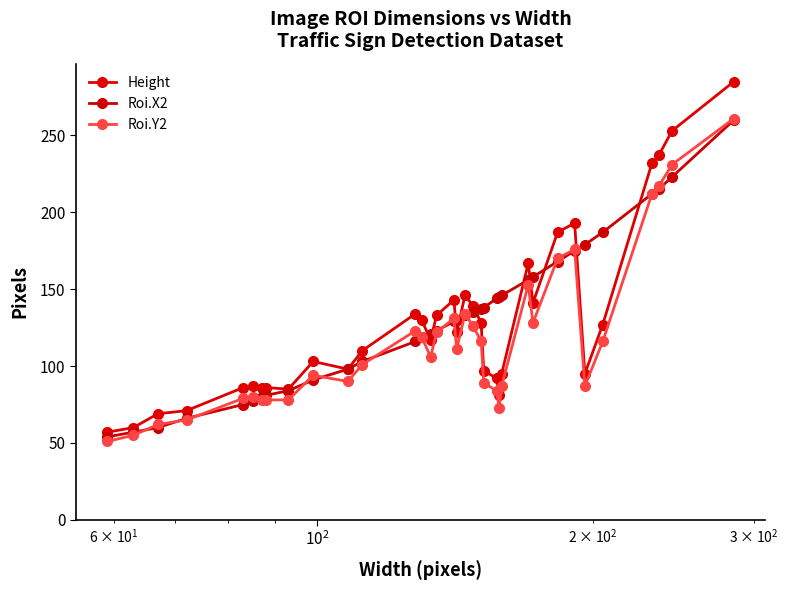

How many data points in Roi.X2 are less than 130?

17